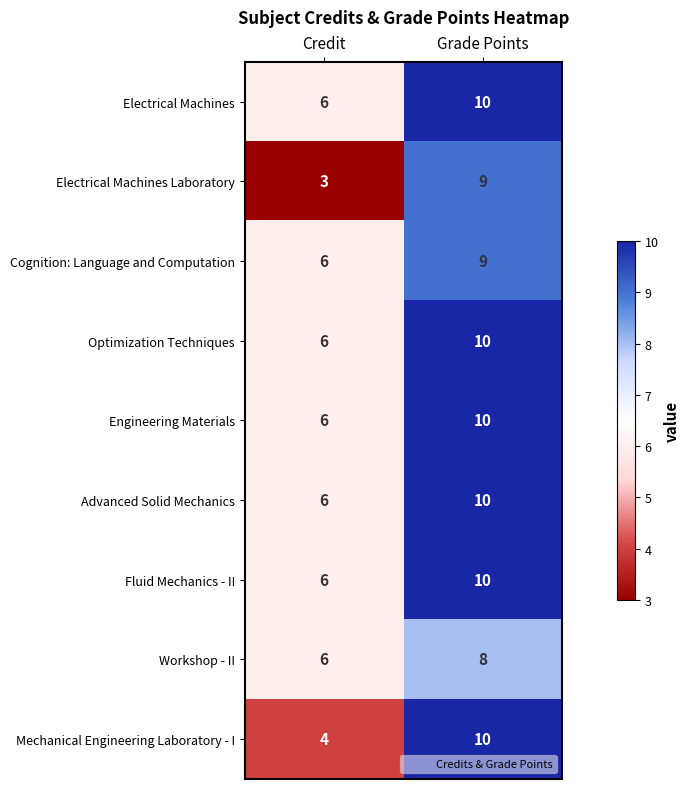

What is the difference between the Mechanical Engineering Laboratory - I values at Credit and Grade Points?

6